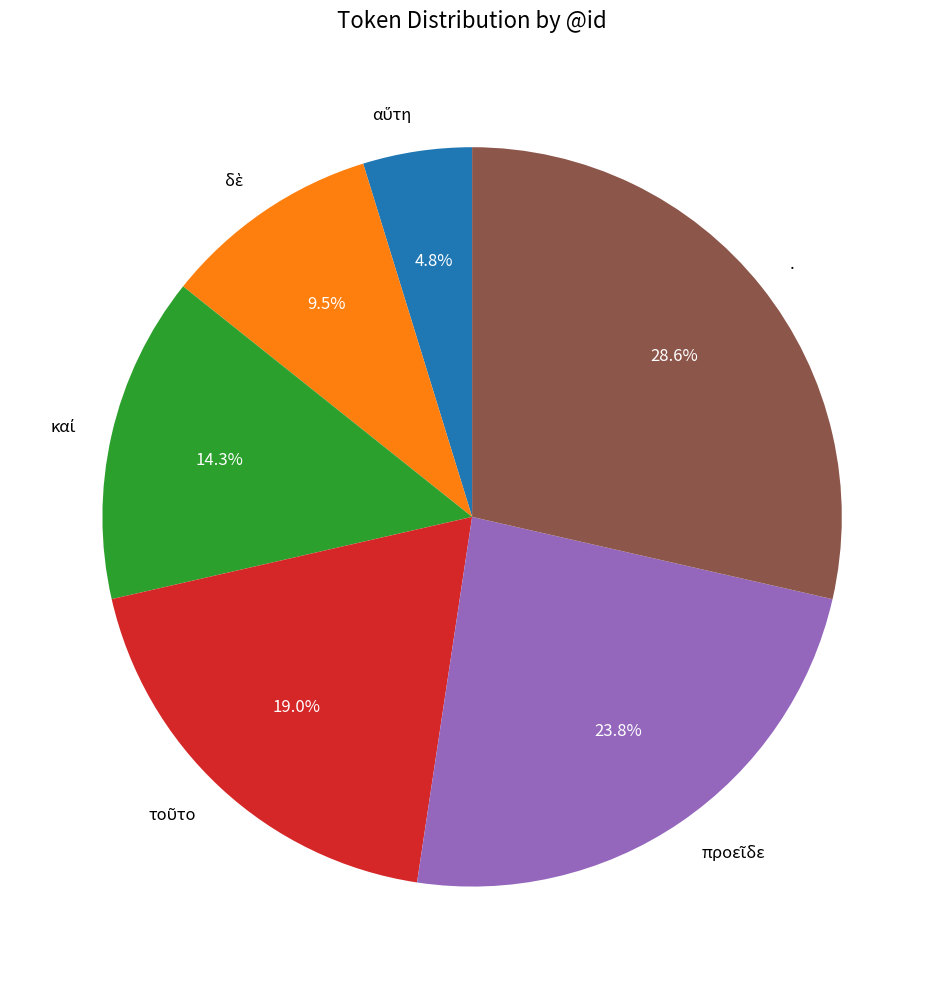

Which category has the biggest portion of the pie?

.